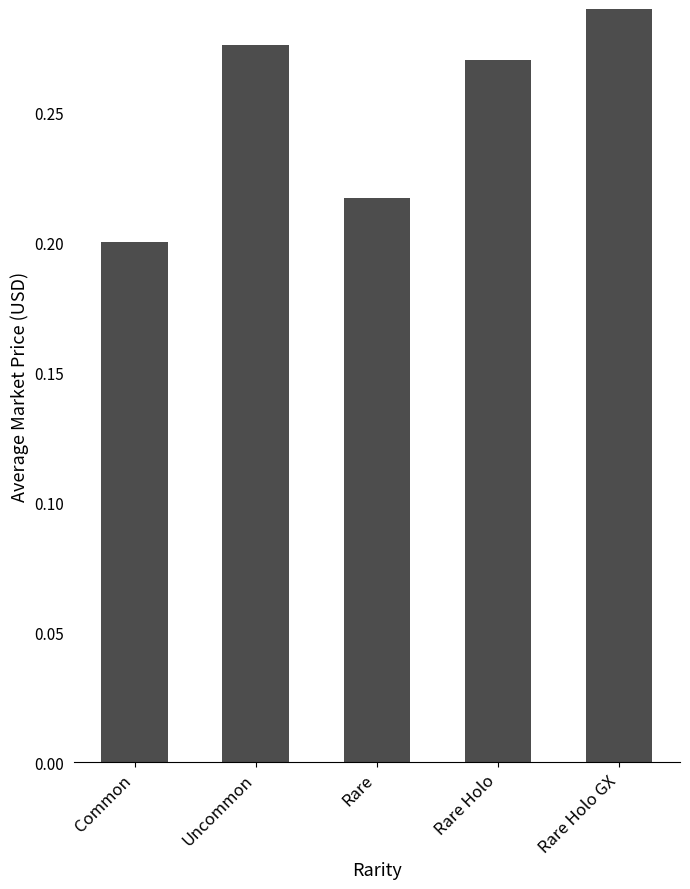

What is the difference between the second highest and second lowest values?

0.1